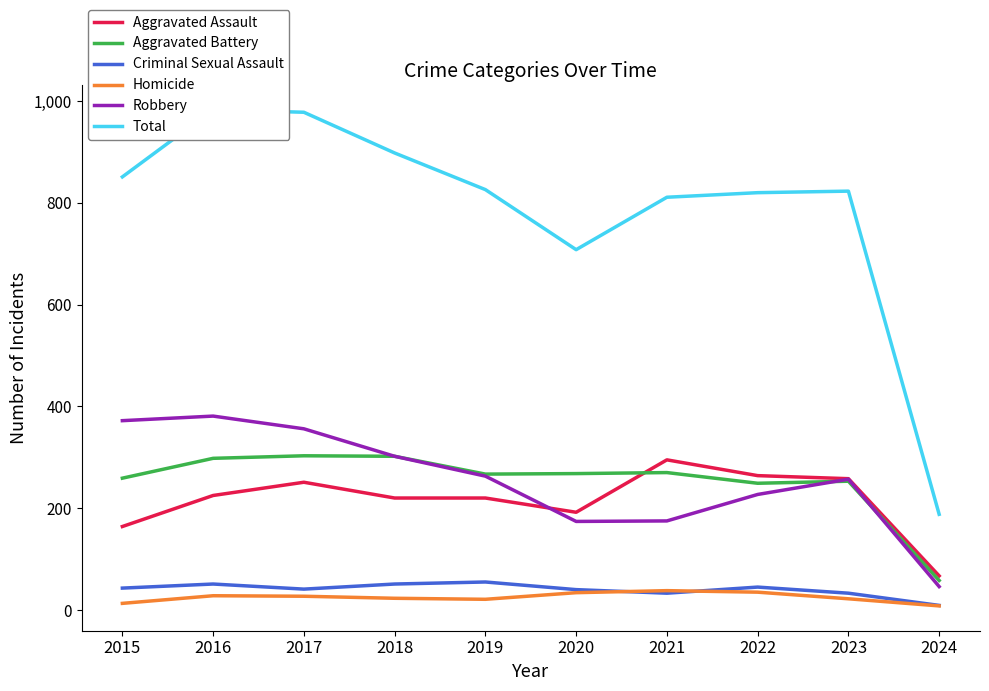

Which series has the largest total across all categories?

Total